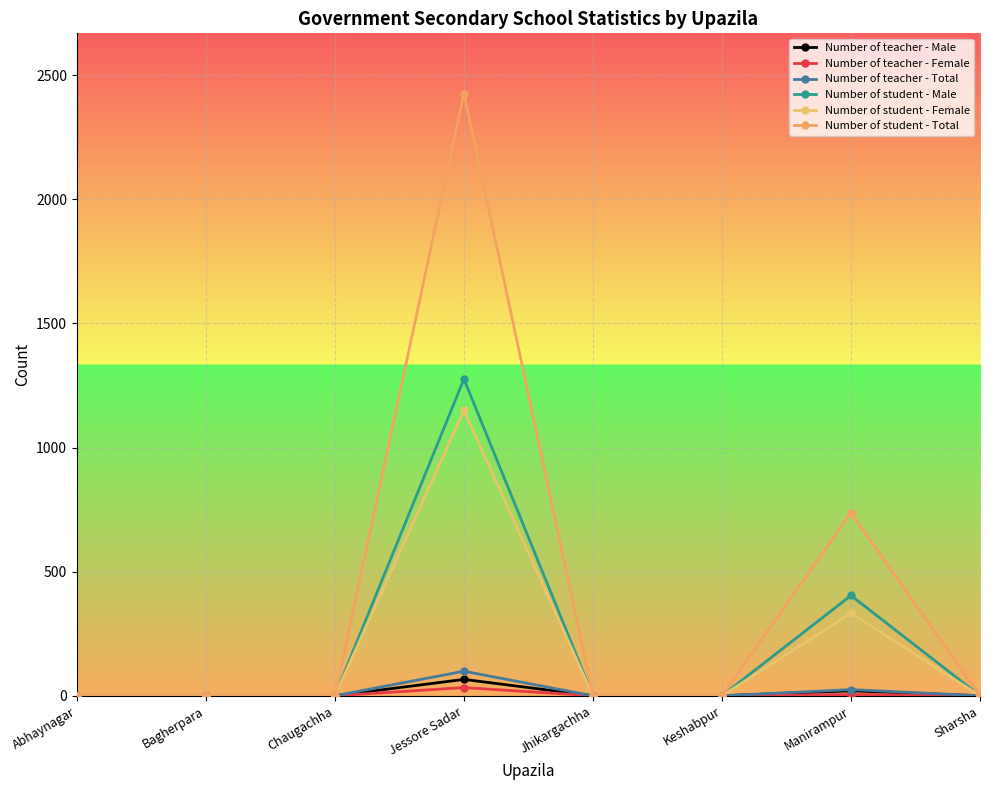

Count the number of categories in the chart.

8